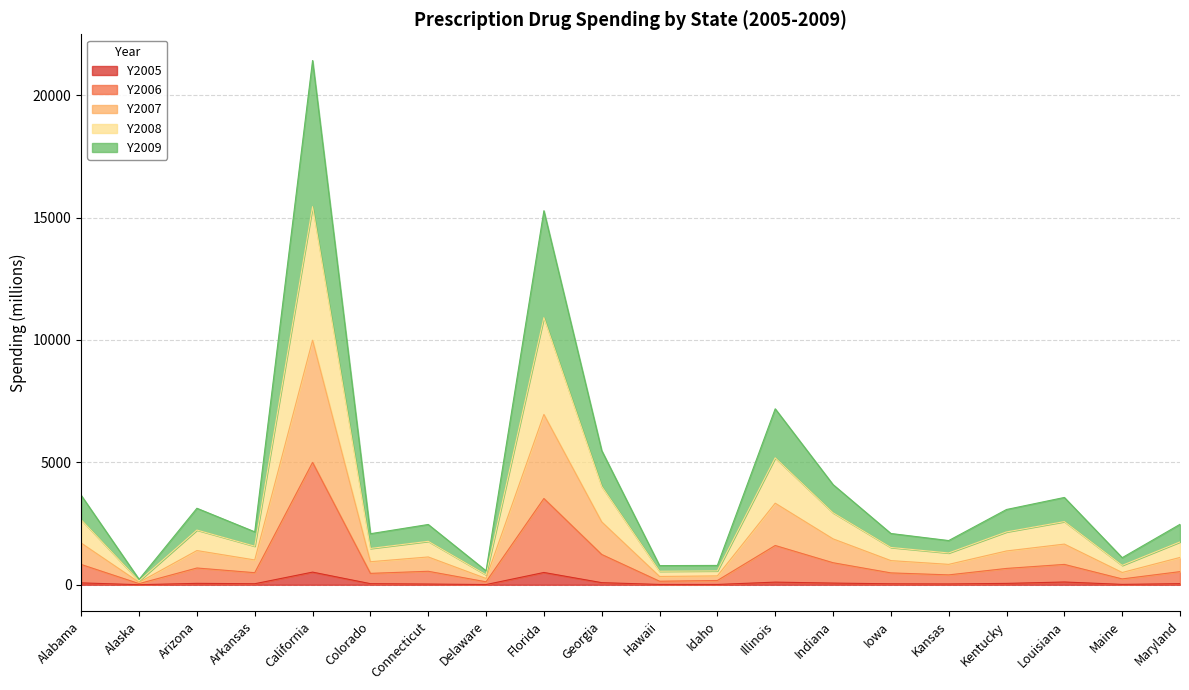

What is the highest value of the Y2005 series?

516.6